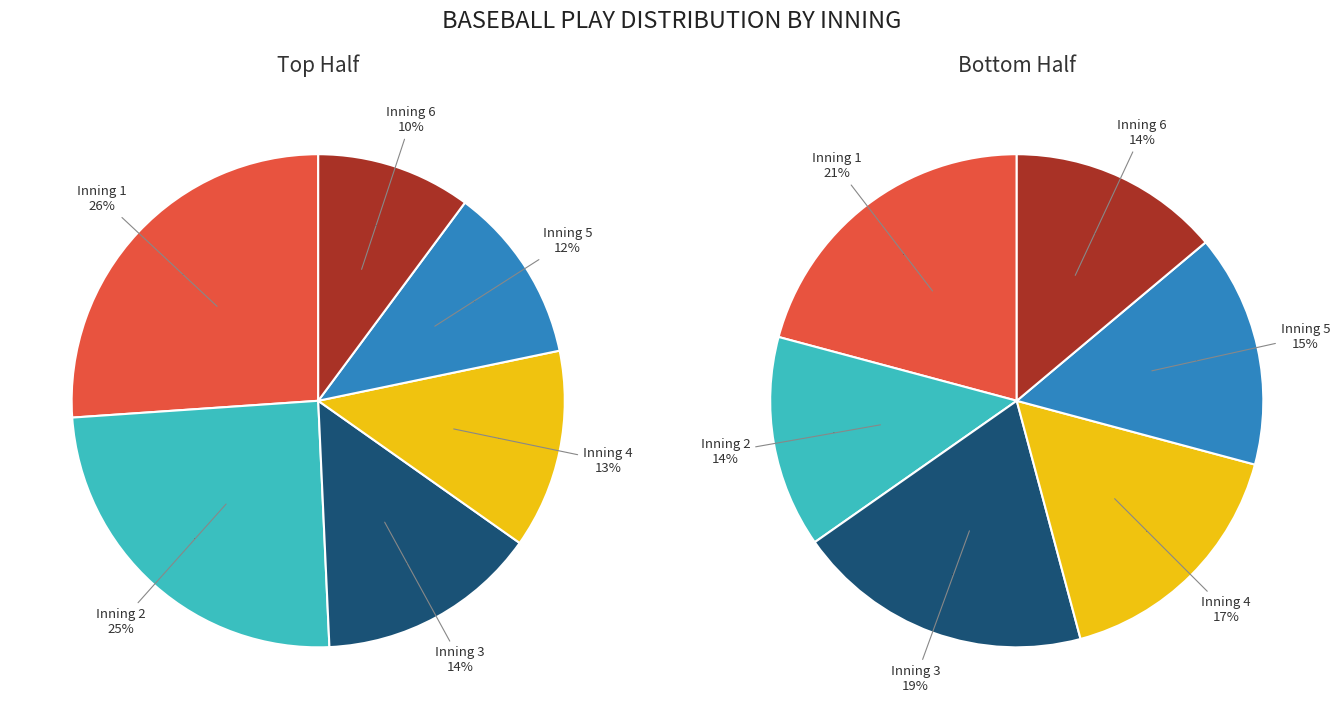

To the nearest percent, what is the difference between the 6 bot and 5 bot slice percentages?

1%